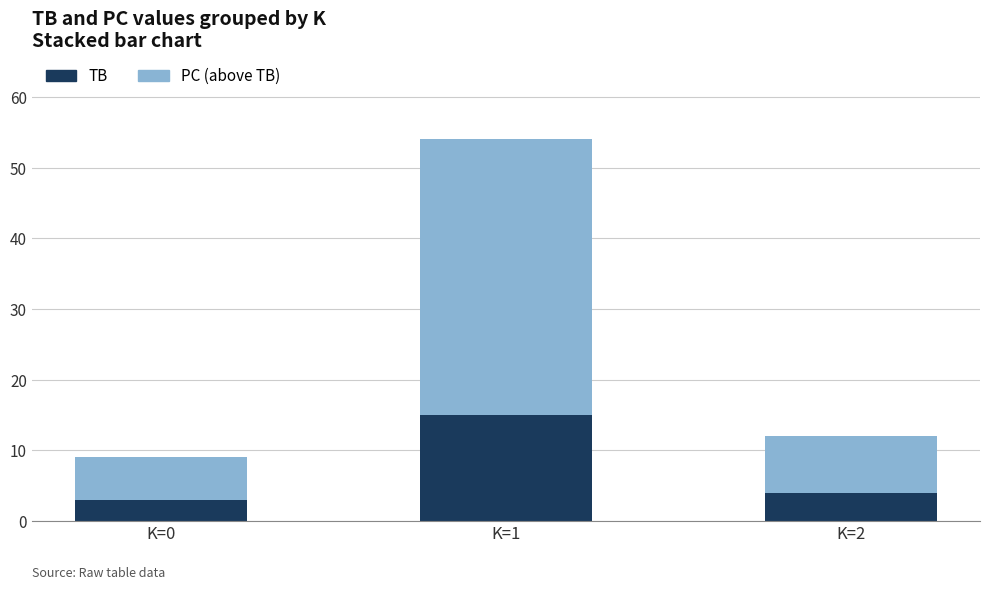

Which category has the highest value in the TB series?

K=1